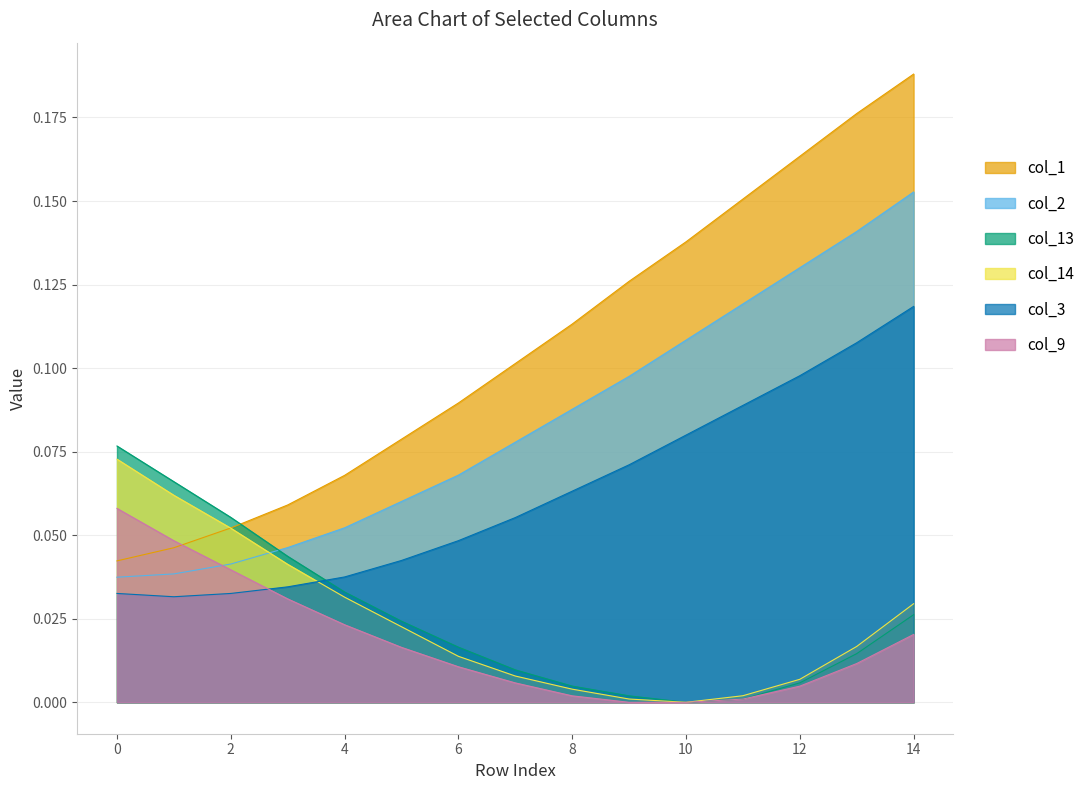

Count the number of categories in the chart.

15